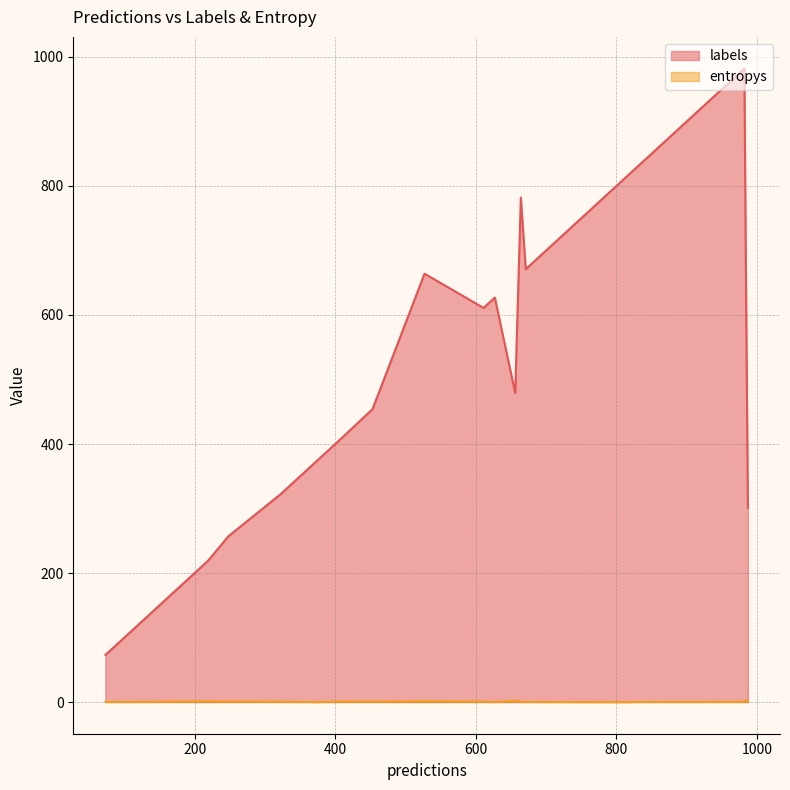

Is the value of entropys at 8 greater than the value of labels at 1?

No